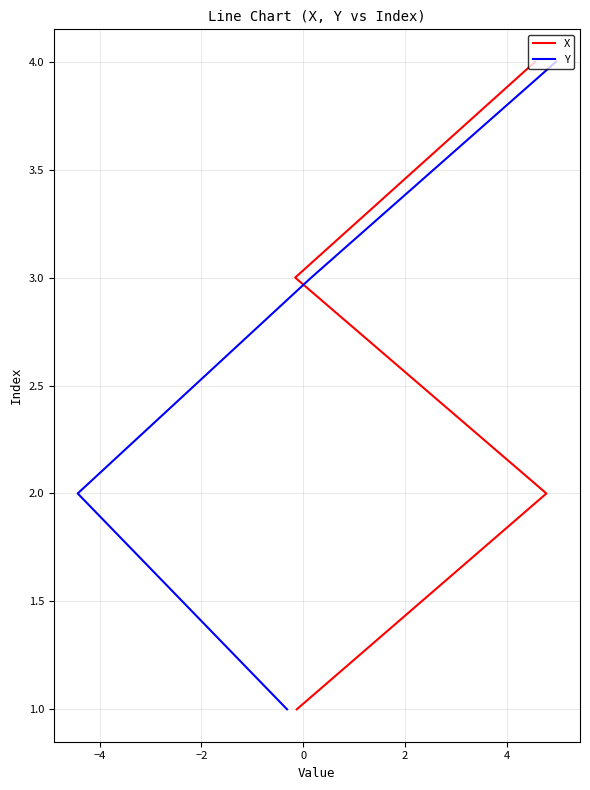

At how many categories does at least one series exceed 2?

2